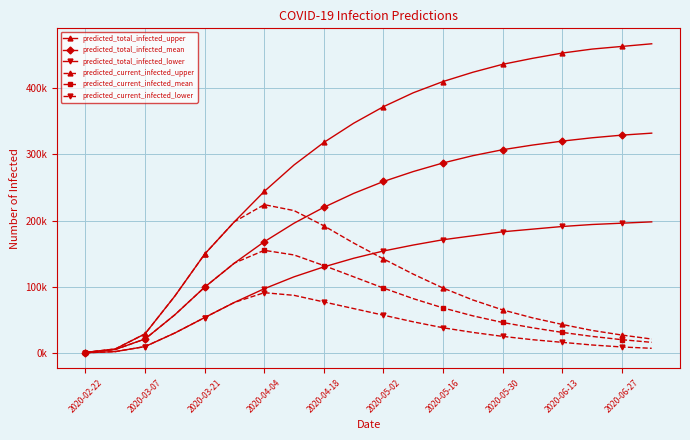

What are all the series names shown in the legend?

predicted_total_infected_upper, predicted_total_infected_mean, predicted_total_infected_lower, predicted_current_infected_upper, predicted_current_infected_mean, predicted_current_infected_lower